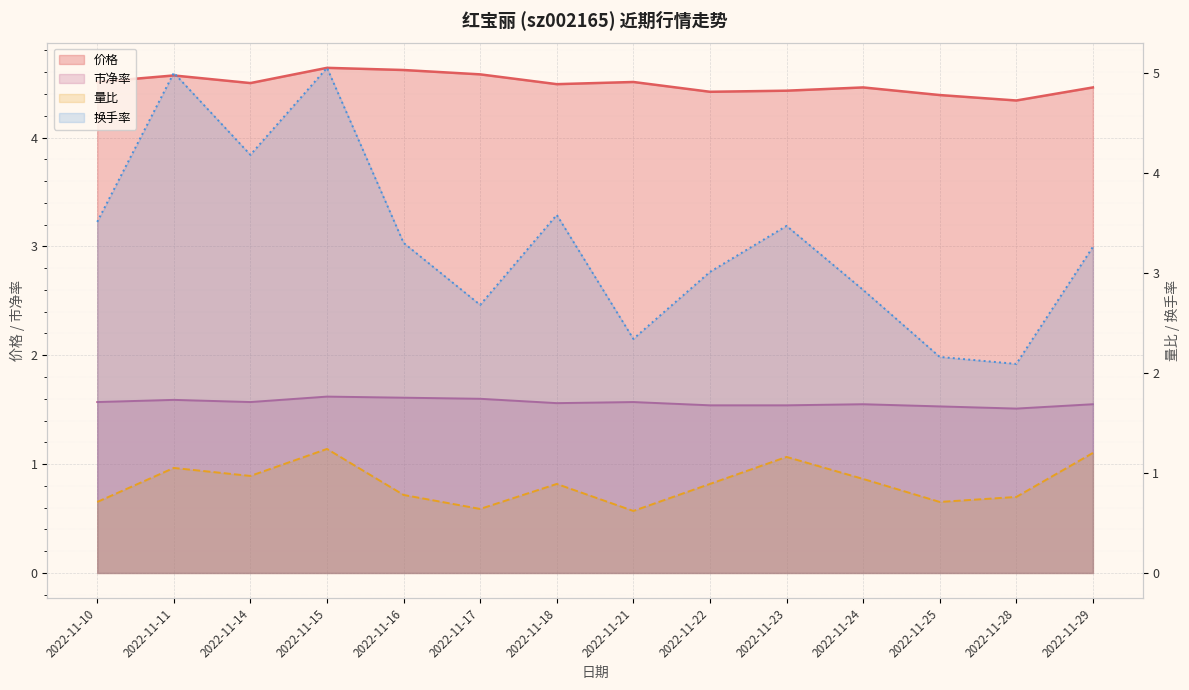

What is the value of the 价格 point at the 14th from the left?

4.5